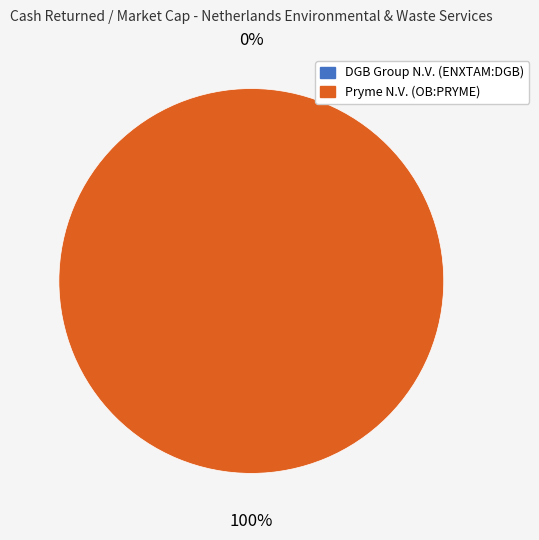

How many slices are in this pie chart?

2